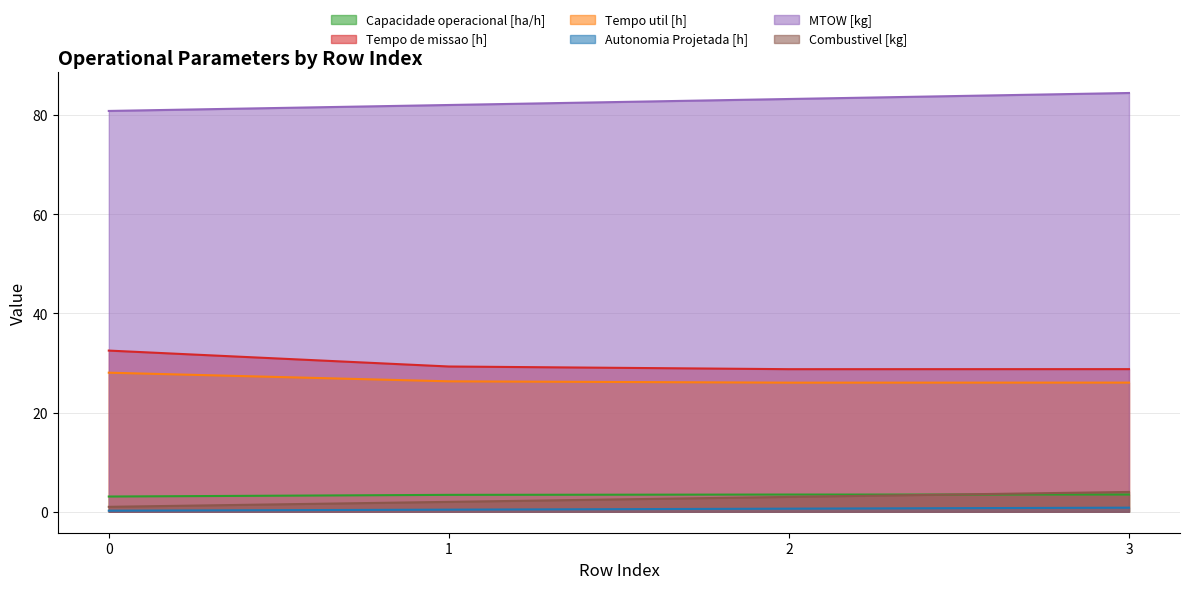

Is the value of Tempo util [h] at 0 greater than the value of Autonomia Projetada [h] at 1?

Yes